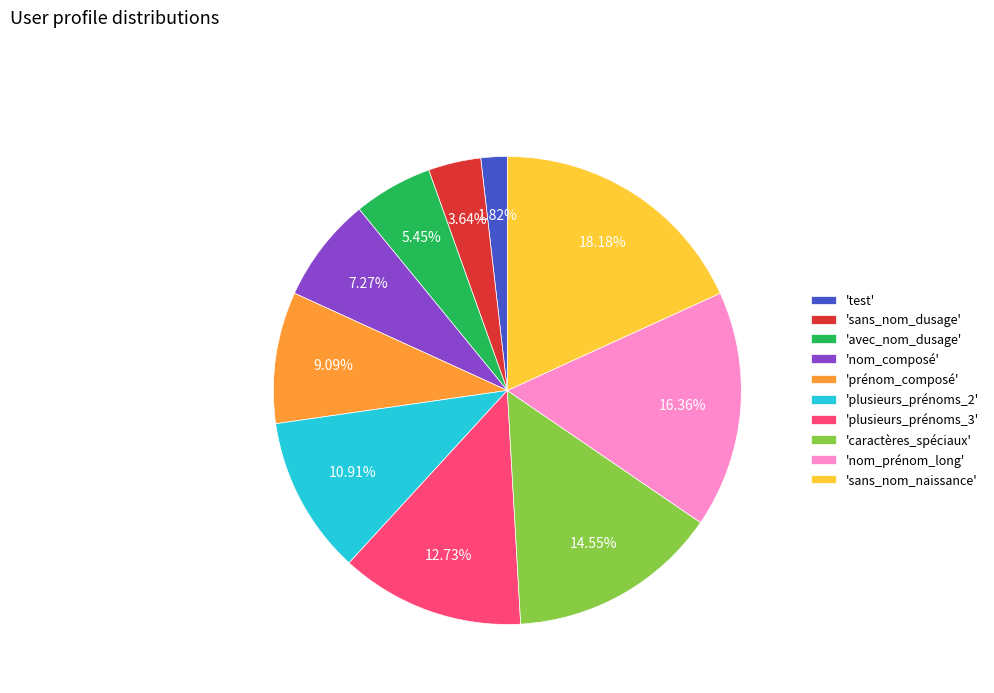

How many segments does this pie chart have?

10